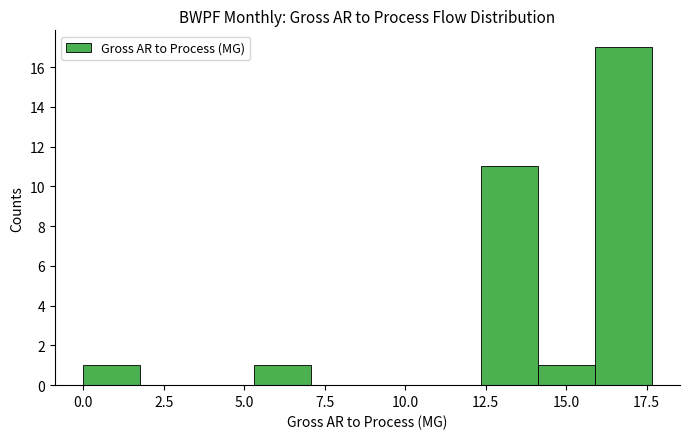

Around what value on the x-axis is the tallest bar? Give the approximate position of its centre, as read against the axis.

17.0